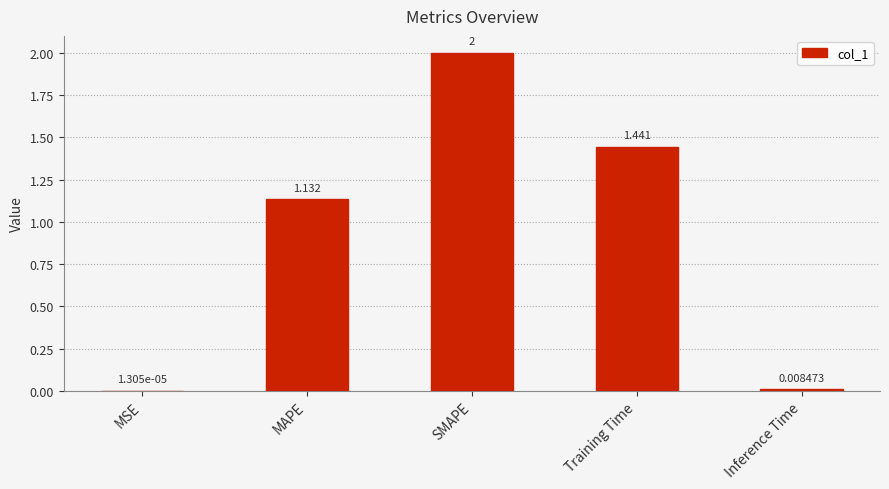

Which has a higher value, Inference Time or MAPE?

MAPE